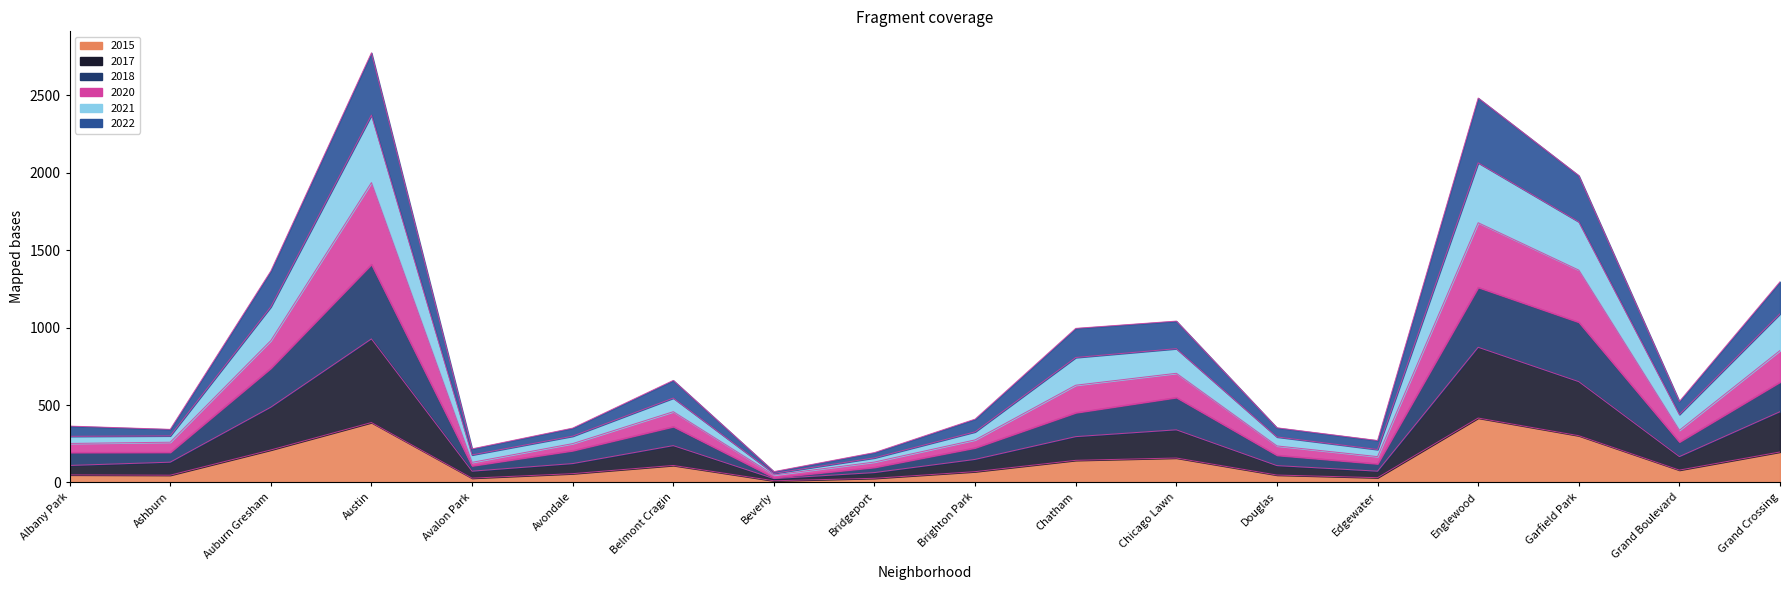

The value of 2015 at Austin is 675. True or false?

False